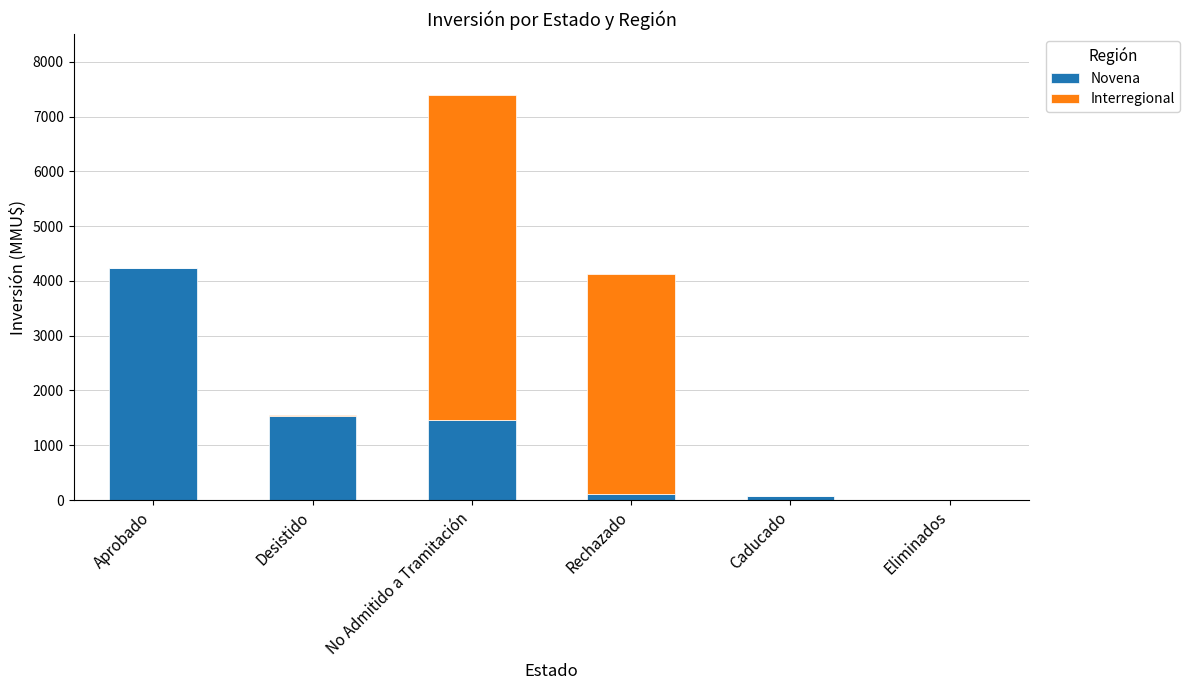

What is the total value across all series at Aprobado?

4227